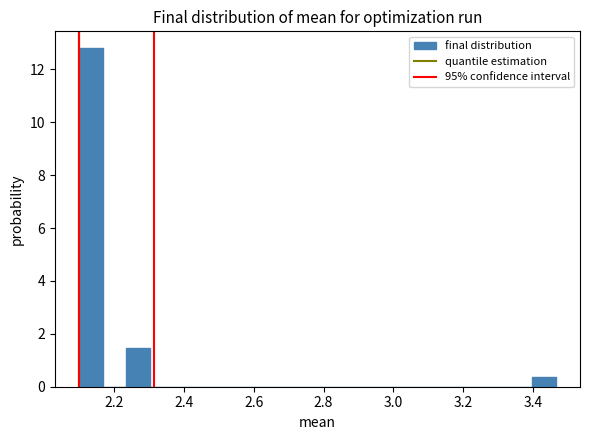

Around what value on the x-axis is the tallest bar? Give the approximate position of its centre, as read against the axis.

2.14